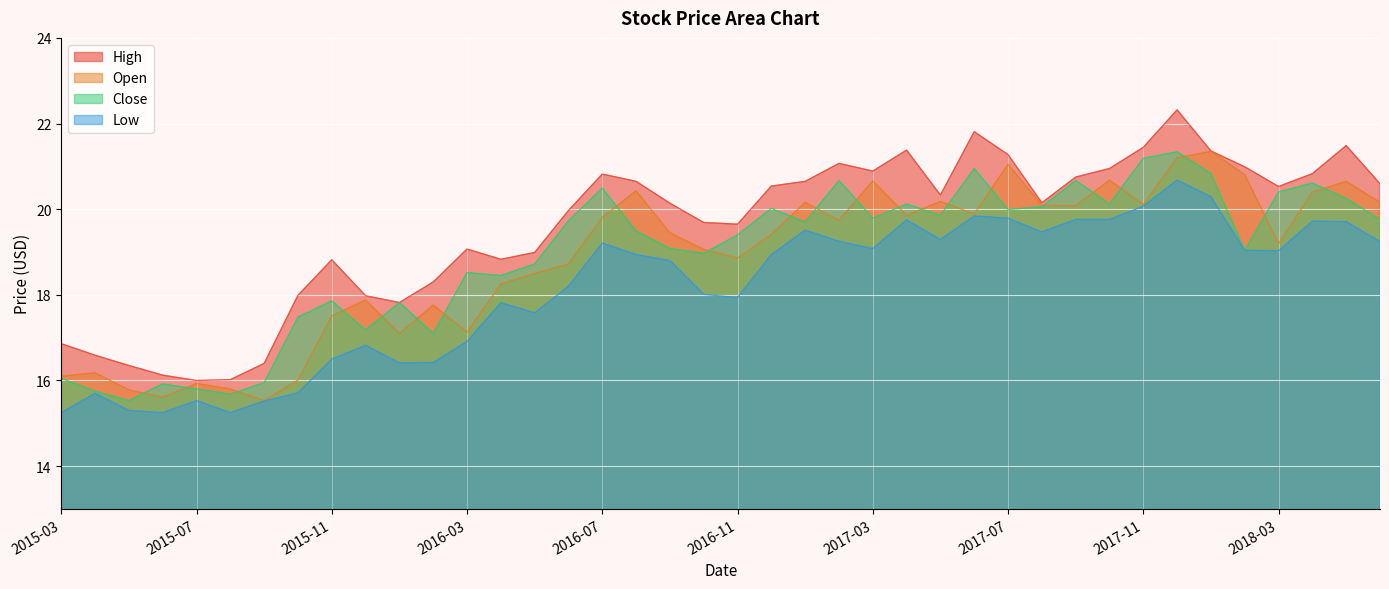

Which series has the largest total across all categories?

High